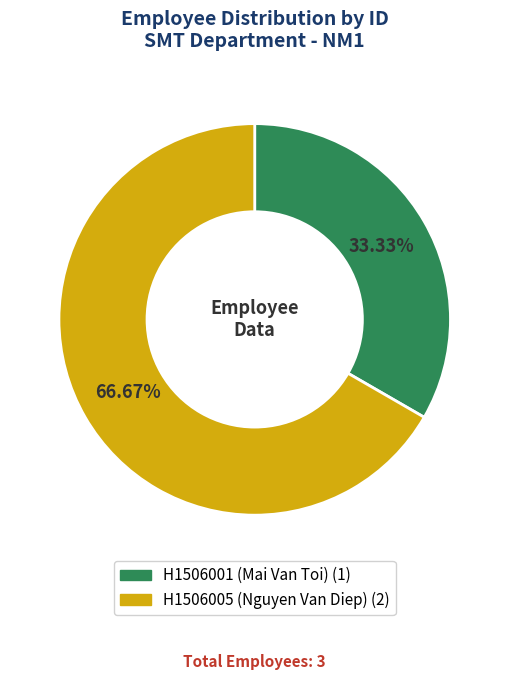

To the nearest percent, what is the difference between the largest and smallest slice percentages?

33%